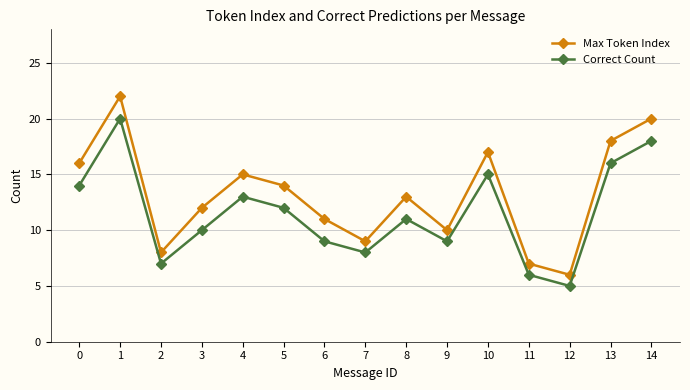

Is it true that Correct Count equals 10 at 2?

False